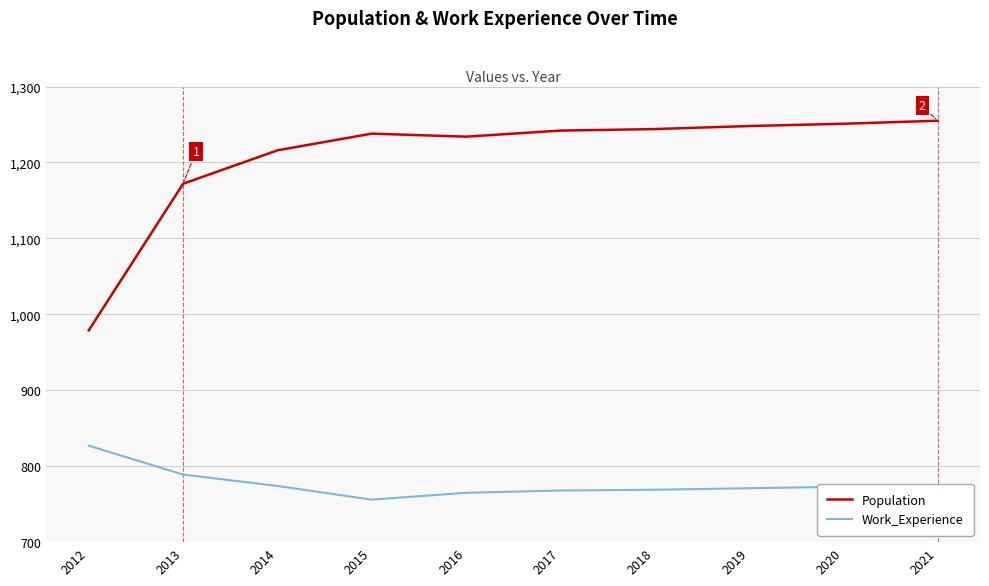

Which series has the largest total across all categories?

Population